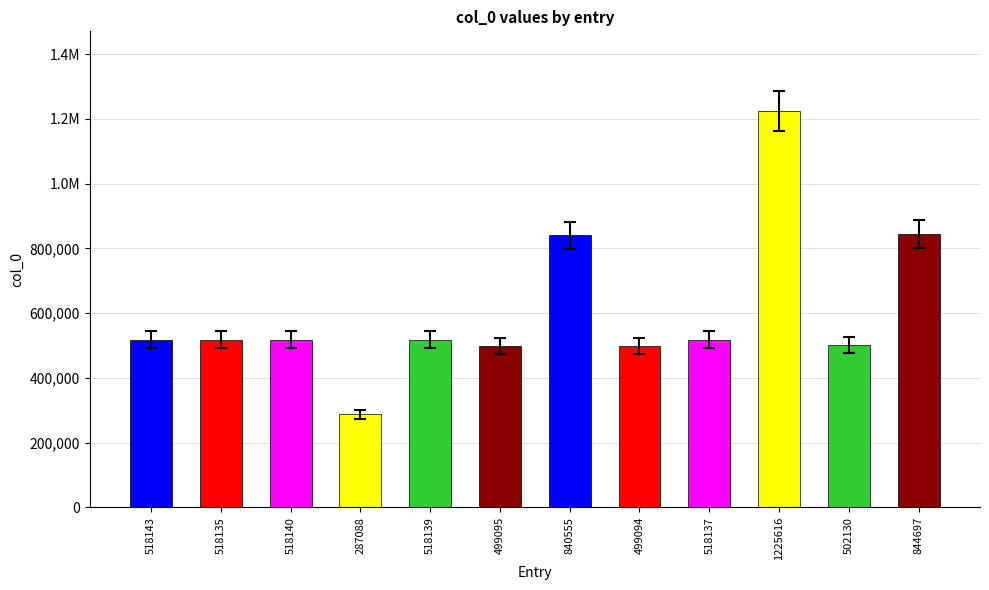

The chart shows a value of 502130 at 502130. True or false?

True